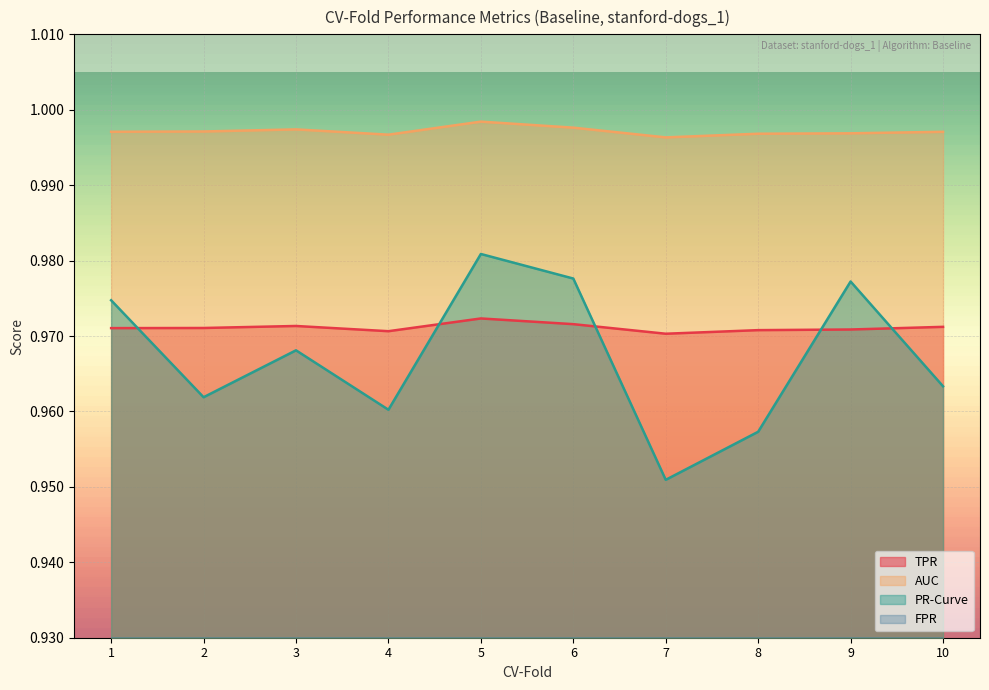

At which category does AUC reach its first local peak?

3